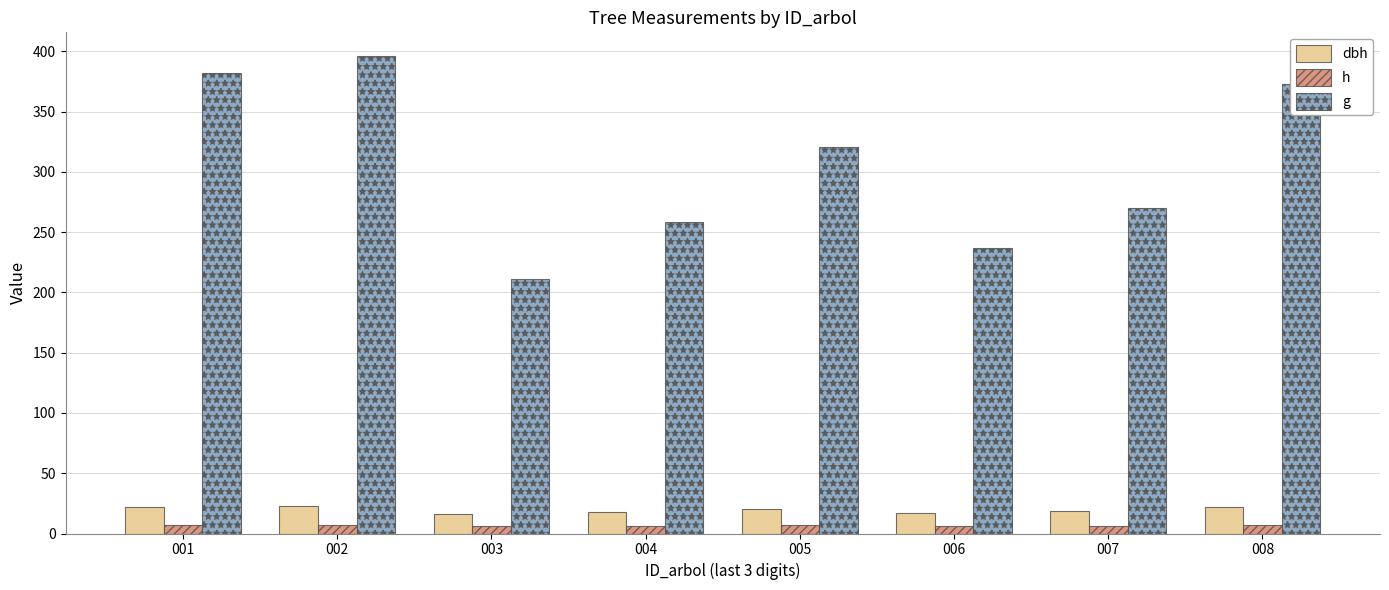

Rank the series at 001 from lowest to highest value.

h, dbh, g